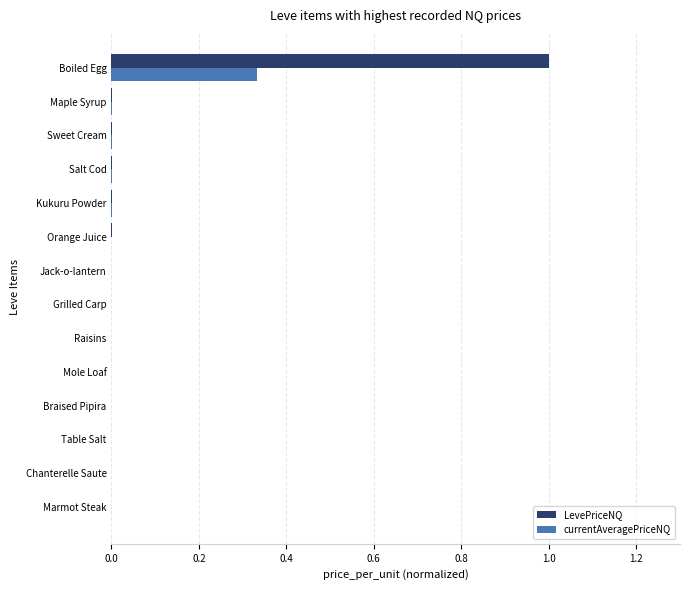

Is it true that LevePriceNQ equals 0.0 at Raisins?

True